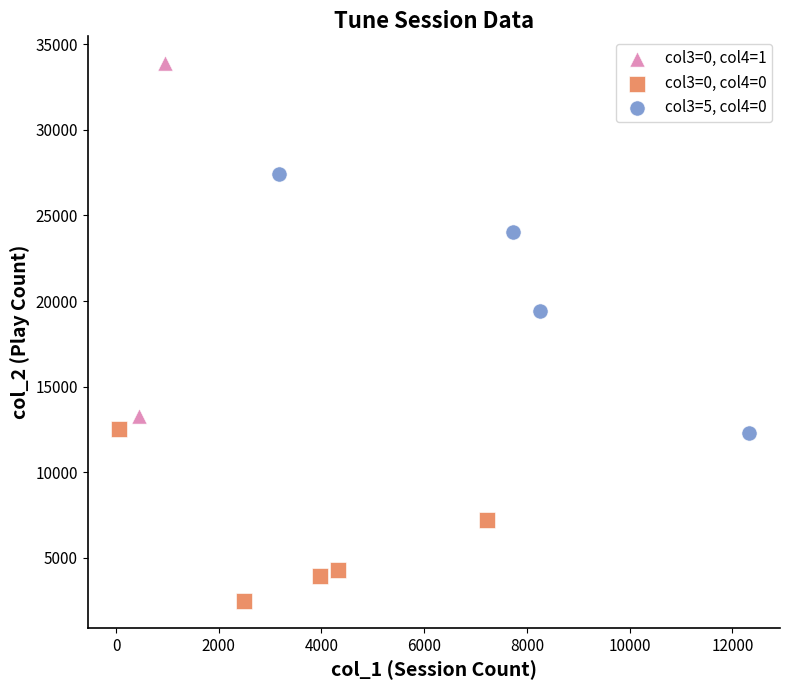

What are all the series names shown in the legend?

col3=0, col4=1, col3=0, col4=0, col3=5, col4=0